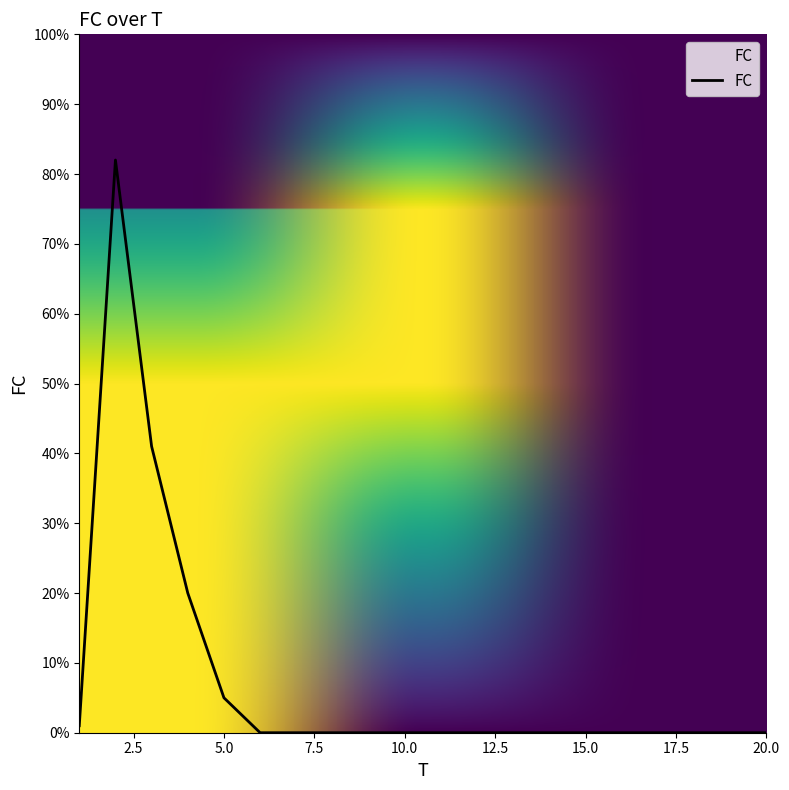

What is the difference between the second highest and second lowest values?

41